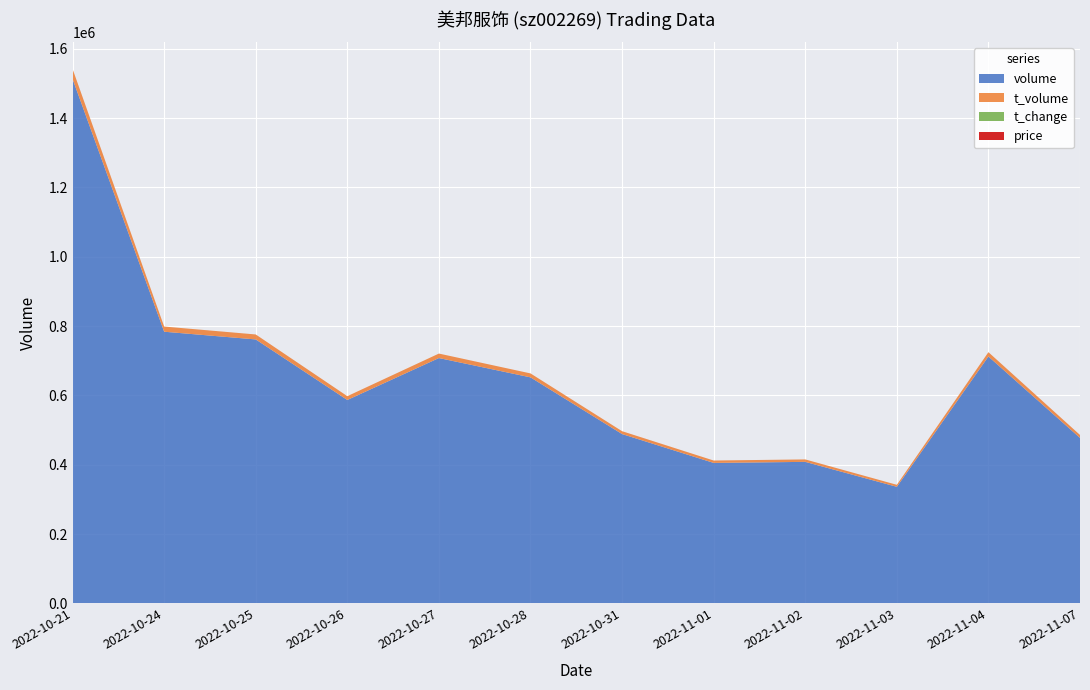

Reading right to left, transcribe all the data shown in this chart.

volume: 2022-11-07=477380.0	2022-11-04=712170.0	2022-11-03=336303.0	2022-11-02=408258.0	2022-11-01=405222.0	2022-10-31=488469.0	2022-10-28=652026.0	2022-10-27=707724.0	2022-10-26=586801.0	2022-10-25=761436.0	2022-10-24=783674.0	2022-10-21=1512726.0
t_volume: 2022-11-07=8489.0	2022-11-04=12498.0	2022-11-03=5763.0	2022-11-02=7061.0	2022-11-01=6910.0	2022-10-31=8233.0	2022-10-28=11378.0	2022-10-27=12921.0	2022-10-26=10948.0	2022-10-25=14302.0	2022-10-24=14902.0	2022-10-21=28908.0
t_change: 2022-11-07=1.9	2022-11-04=2.8	2022-11-03=1.3	2022-11-02=1.6	2022-11-01=1.6	2022-10-31=1.9	2022-10-28=2.6	2022-10-27=2.8	2022-10-26=2.3	2022-10-25=3.0	2022-10-24=3.1	2022-10-21=6.0
price: 2022-11-07=1.8	2022-11-04=1.8	2022-11-03=1.7	2022-11-02=1.7	2022-11-01=1.7	2022-10-31=1.7	2022-10-28=1.7	2022-10-27=1.8	2022-10-26=1.9	2022-10-25=1.9	2022-10-24=1.9	2022-10-21=1.9